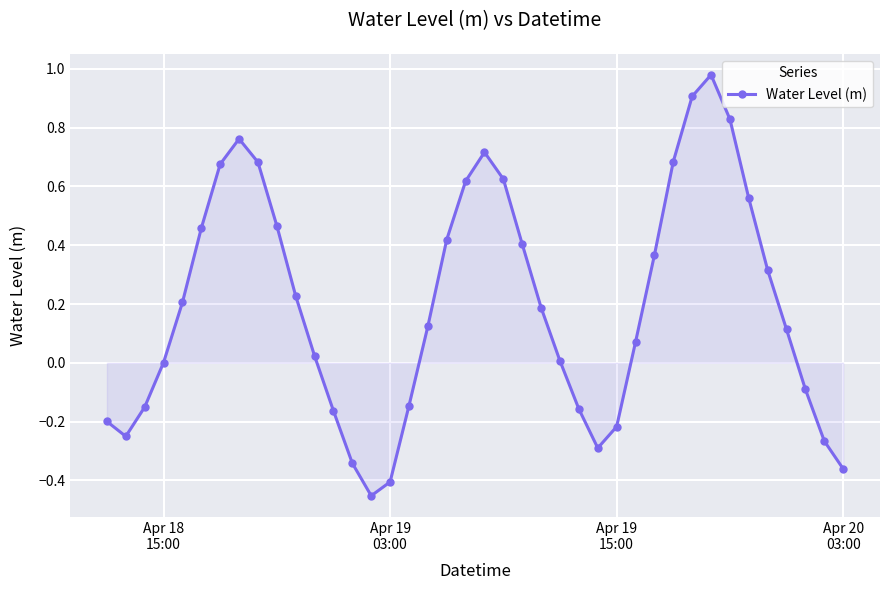

How many points are lower than both their immediate neighbors (excluding endpoints)?

3